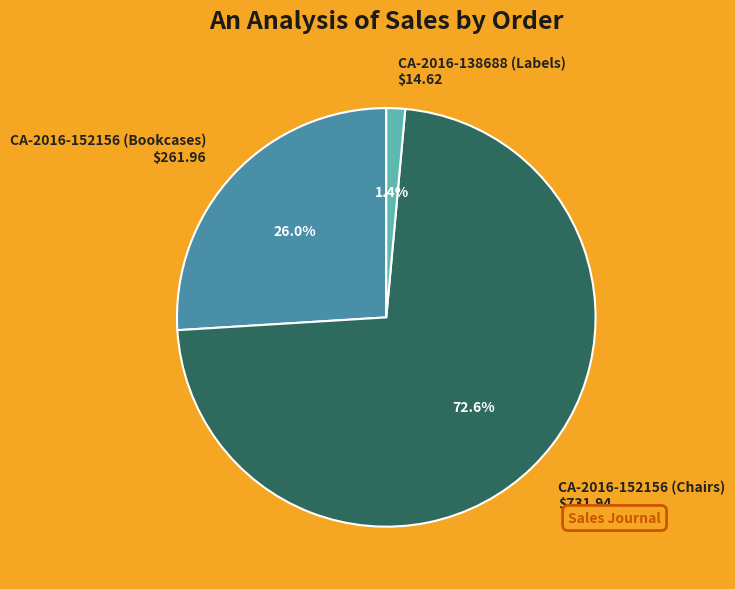

What portion of the pie excludes CA-2016-152156 (Bookcases) $261.96?

74.0%